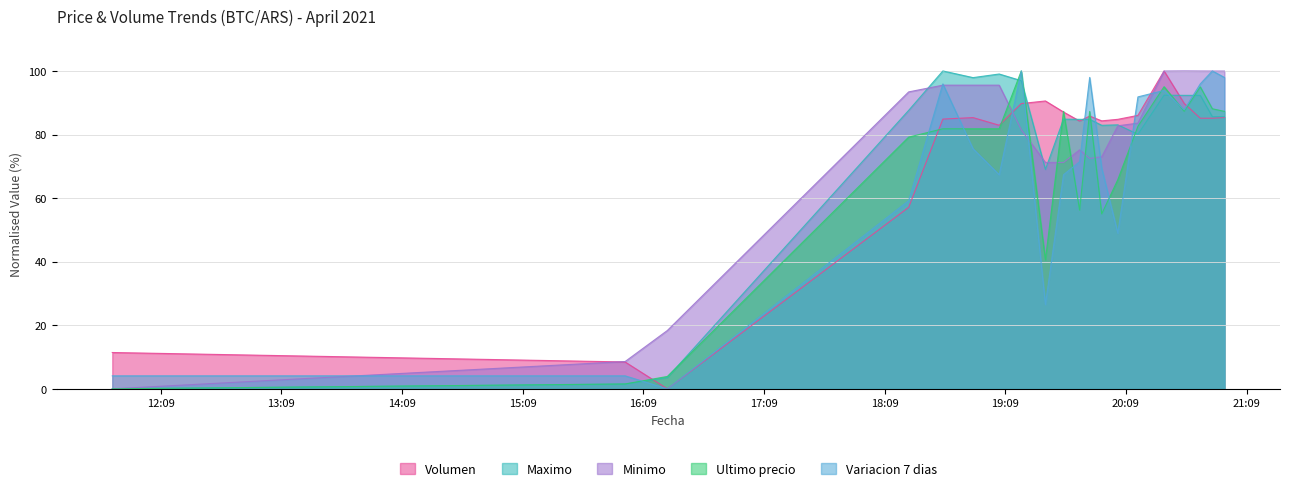

At which label does Maximo first exceed 85?

2021-04-05 18:21